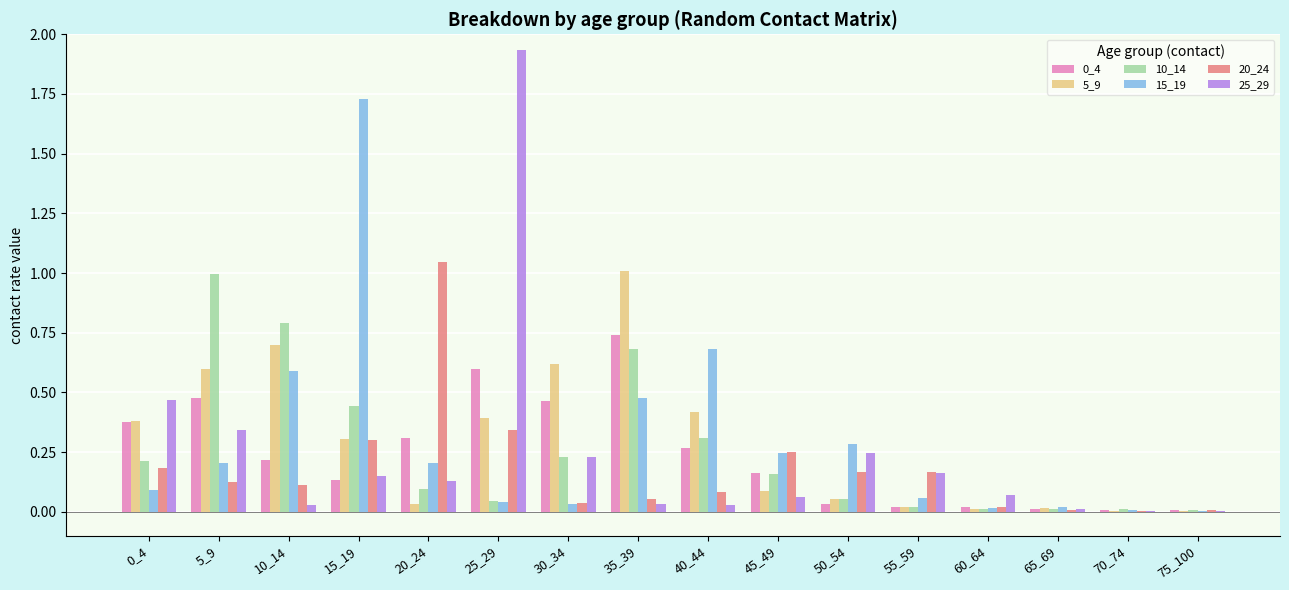

The value of 25_29 at 70_74 is 0.0. True or false?

True